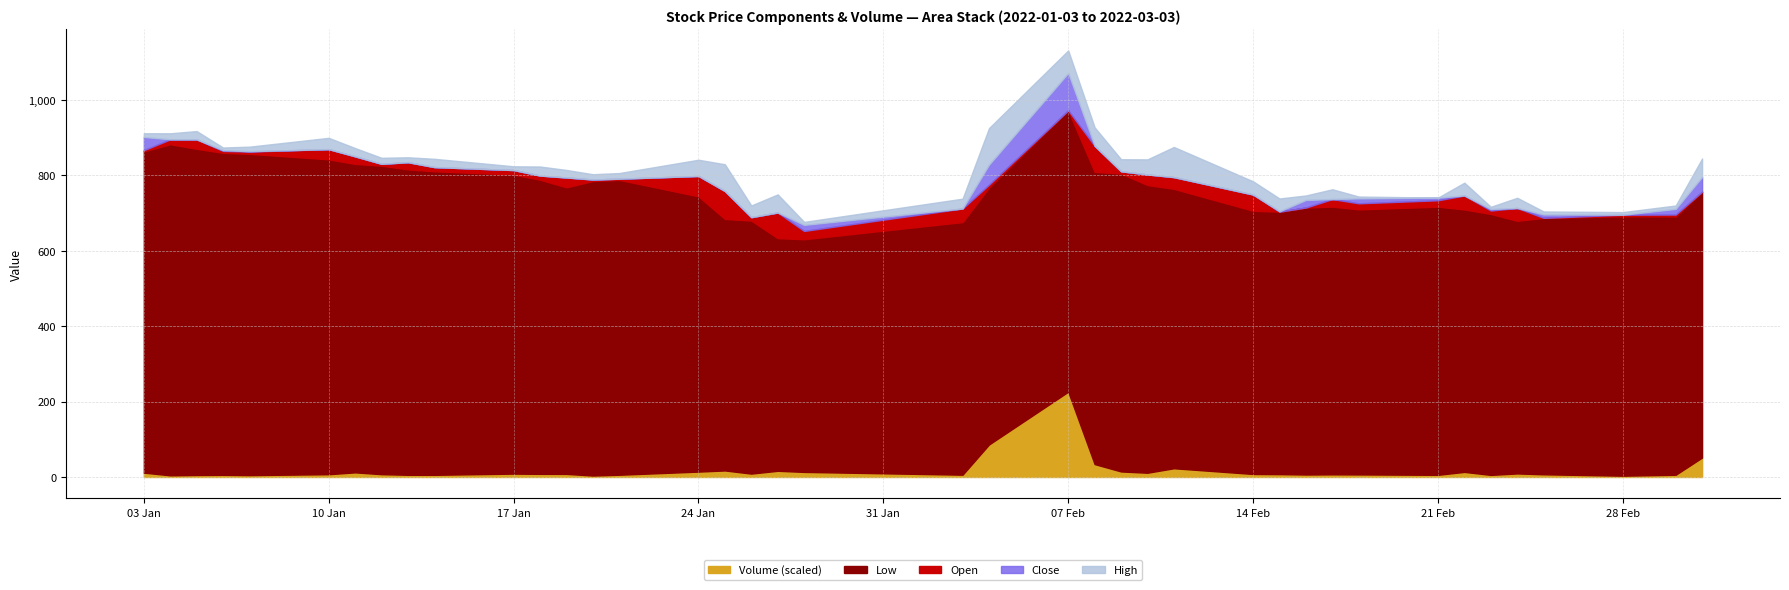

Where does the High series first go above 799?

2022-01-03